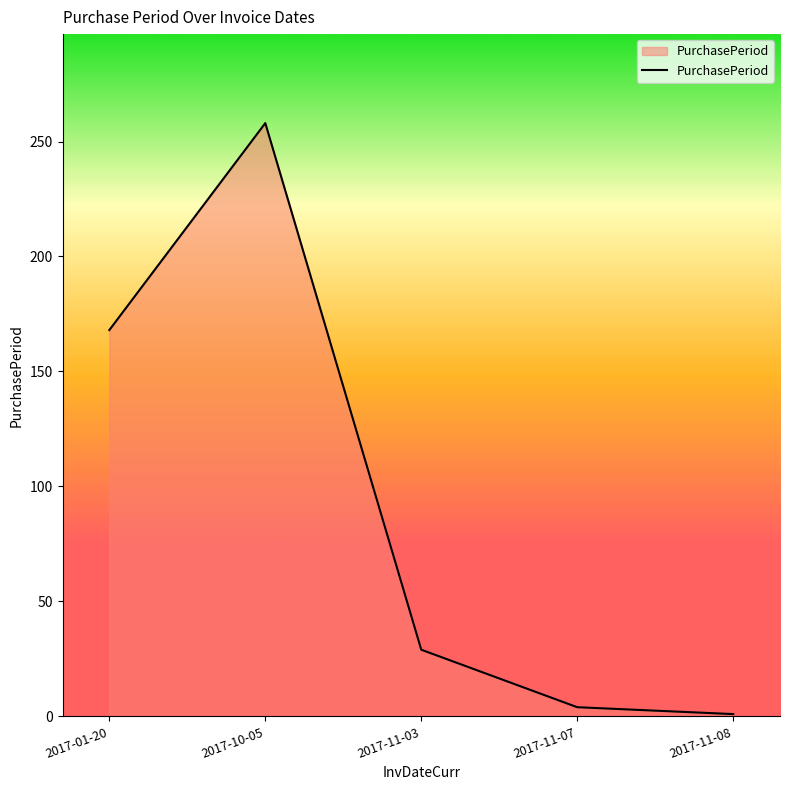

Reading right to left, list all the values displayed in this chart.

2017-11-08=1	2017-11-07=4	2017-11-03=29	2017-10-05=258	2017-01-20=168